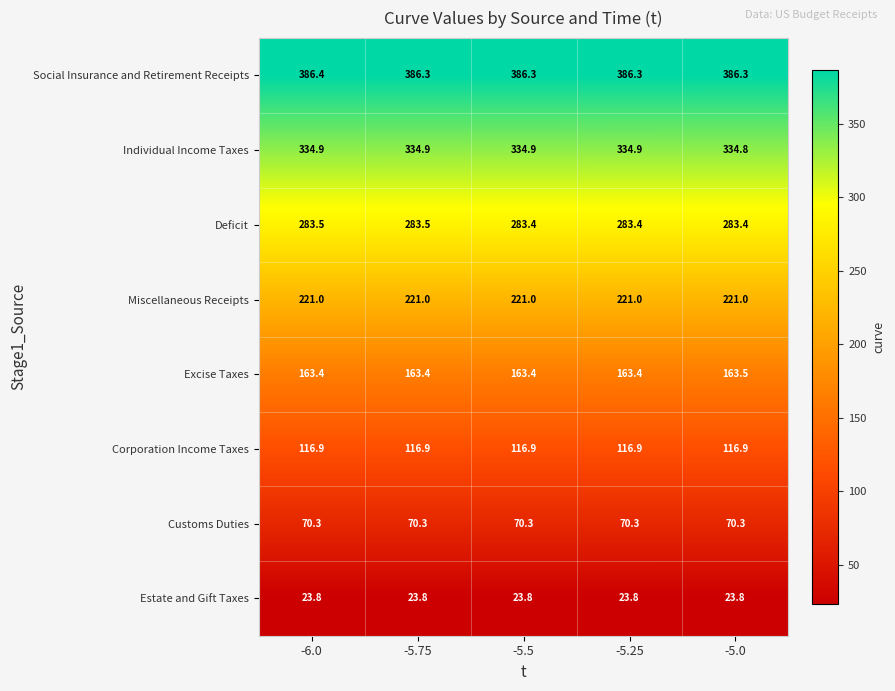

Is it true that Excise Taxes equals 163.4 at -5.5?

True